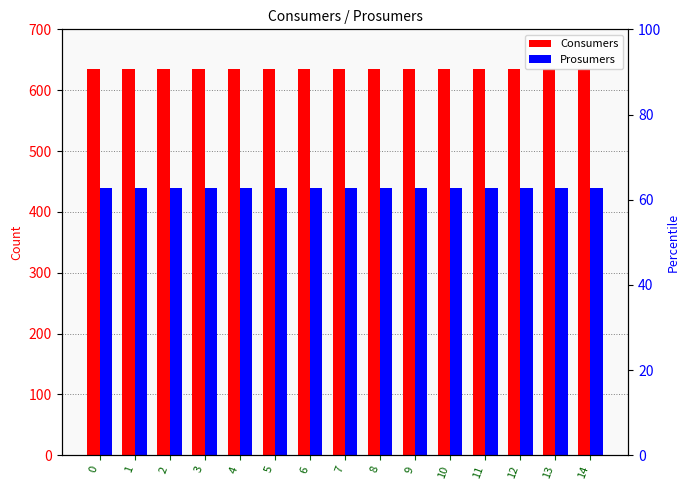

How many bars are there in each group?

2